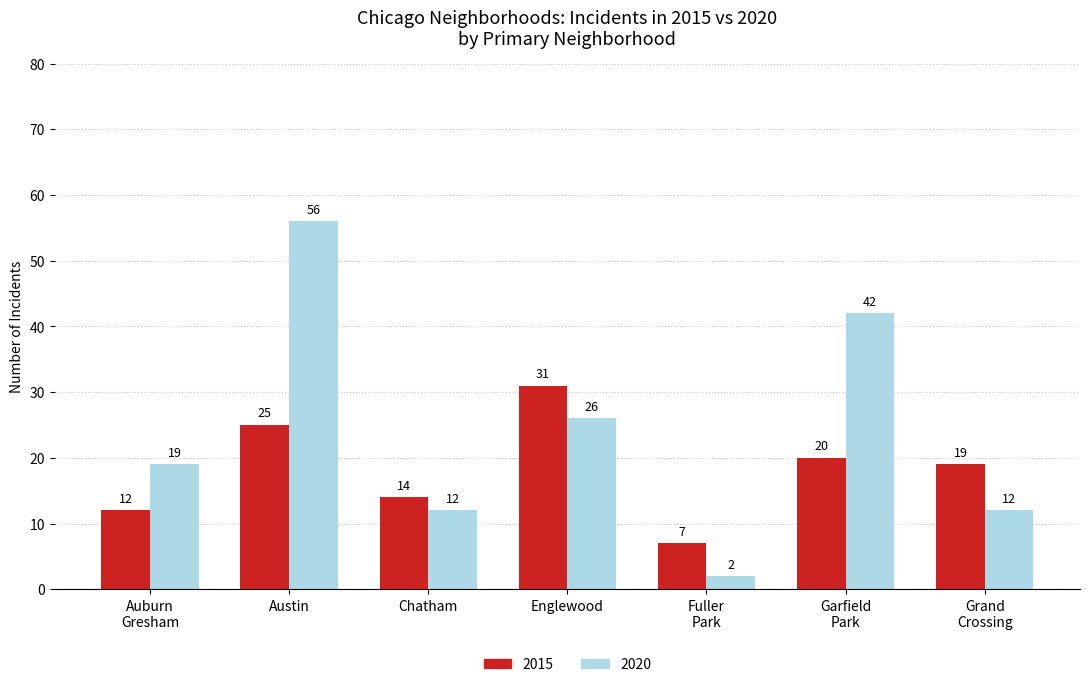

Is it true that 2015 equals 31 at Englewood?

True